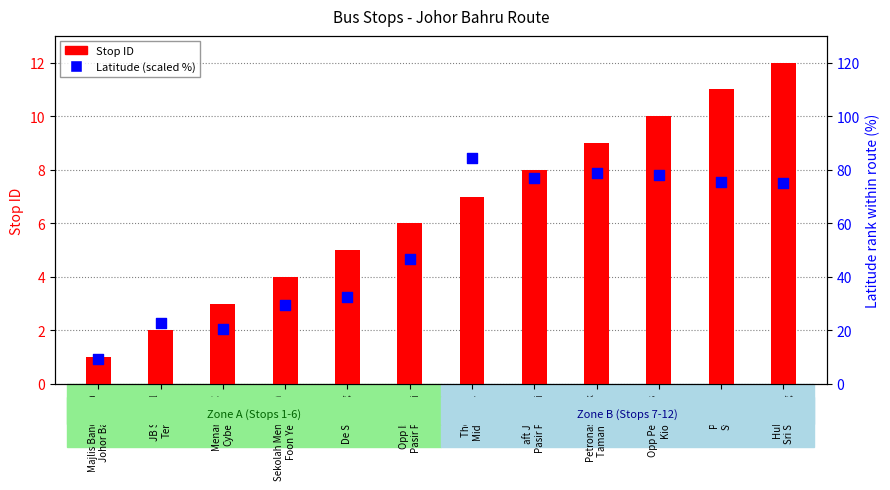

Which series has the widest spread of Y values?

Latitude (scaled %)